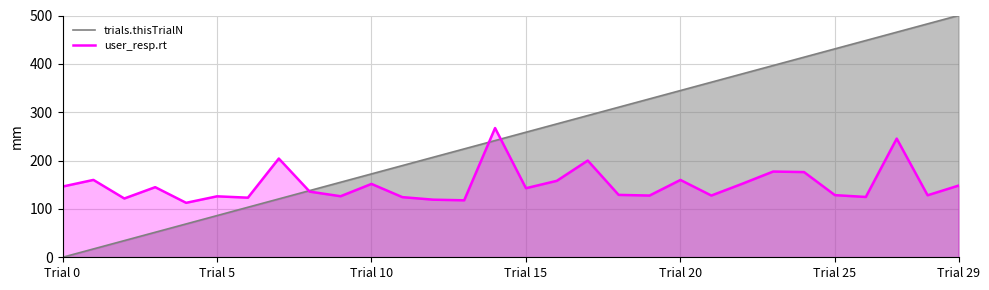

What is the difference between the second highest and second lowest values in the user_resp.rt series?

127.6